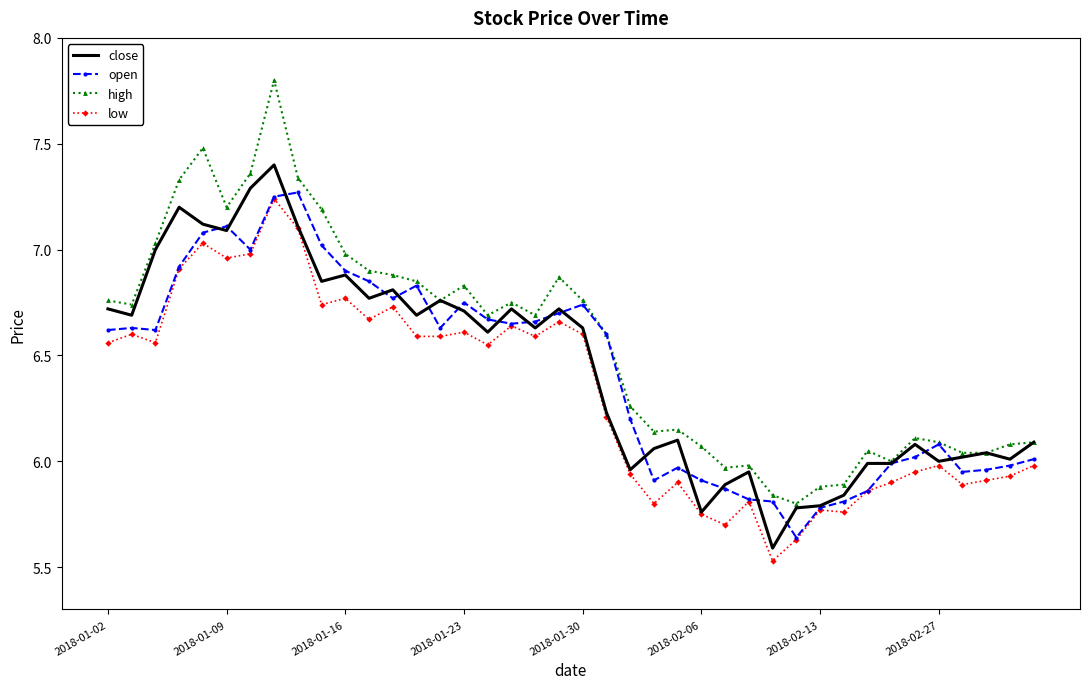

True or false: low and high intersect in this chart.

False